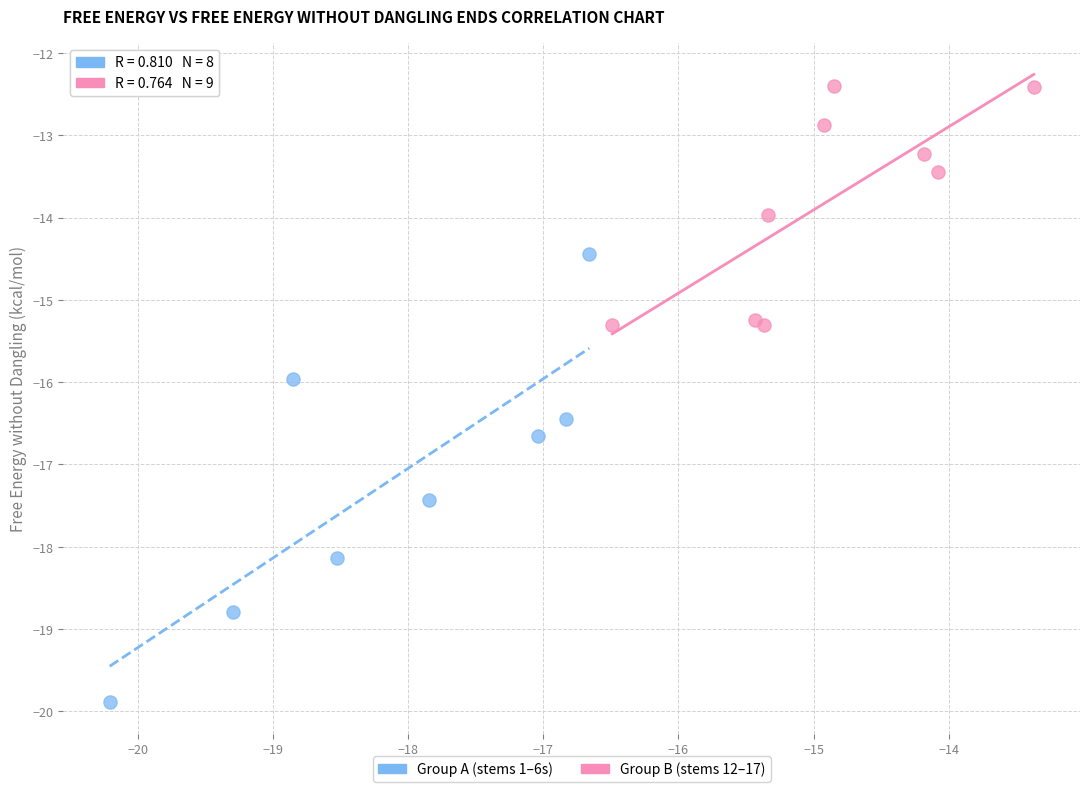

Which series has the widest spread of Y values?

Group A (stems 1–6s)